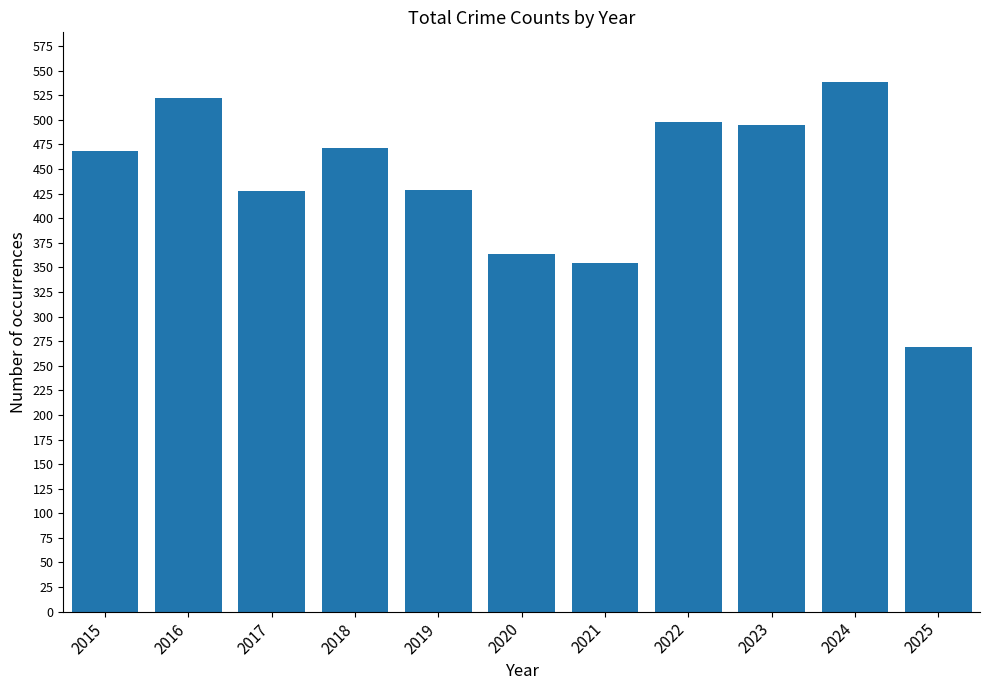

Approximately how many times larger is the value at 2019 compared to 2024?

0.8